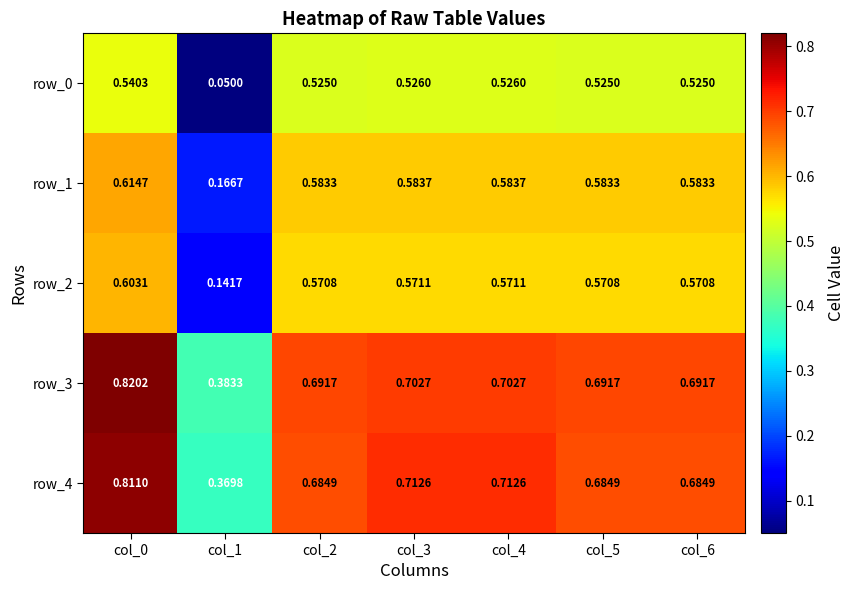

Where is row_2 nearest to the value 0?

col_1